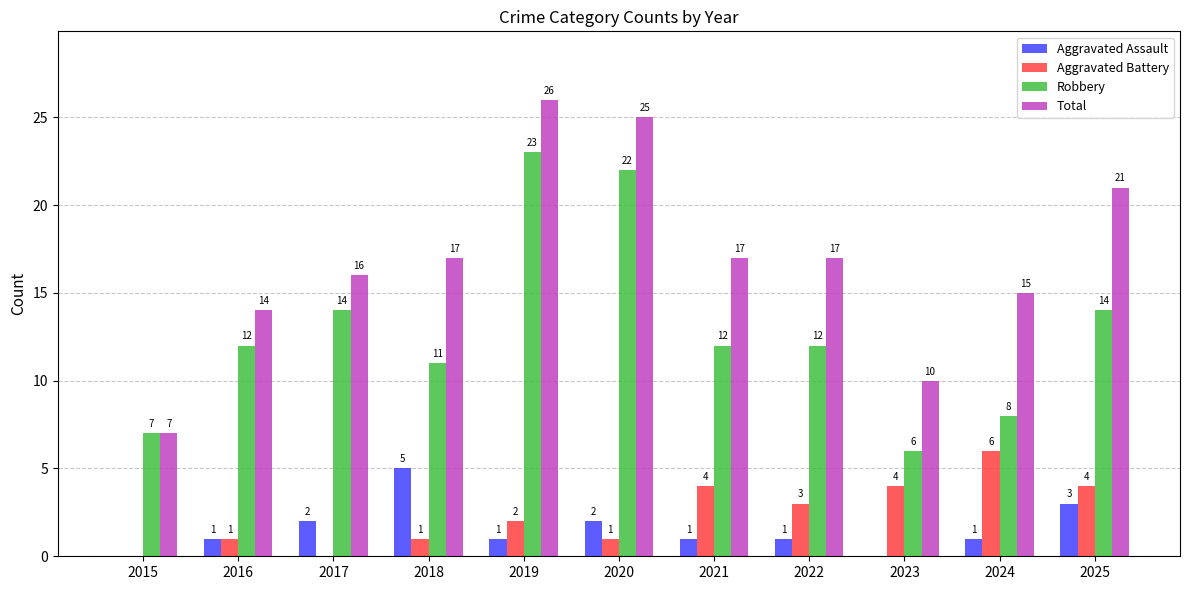

How many distinct data groups are displayed?

4